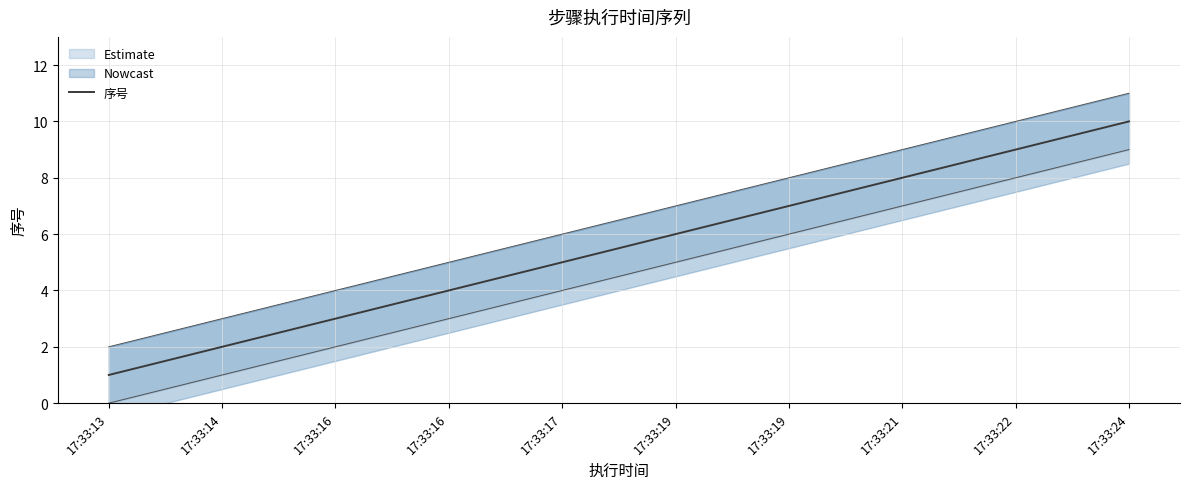

What is the value of the 8th point from the left?

8